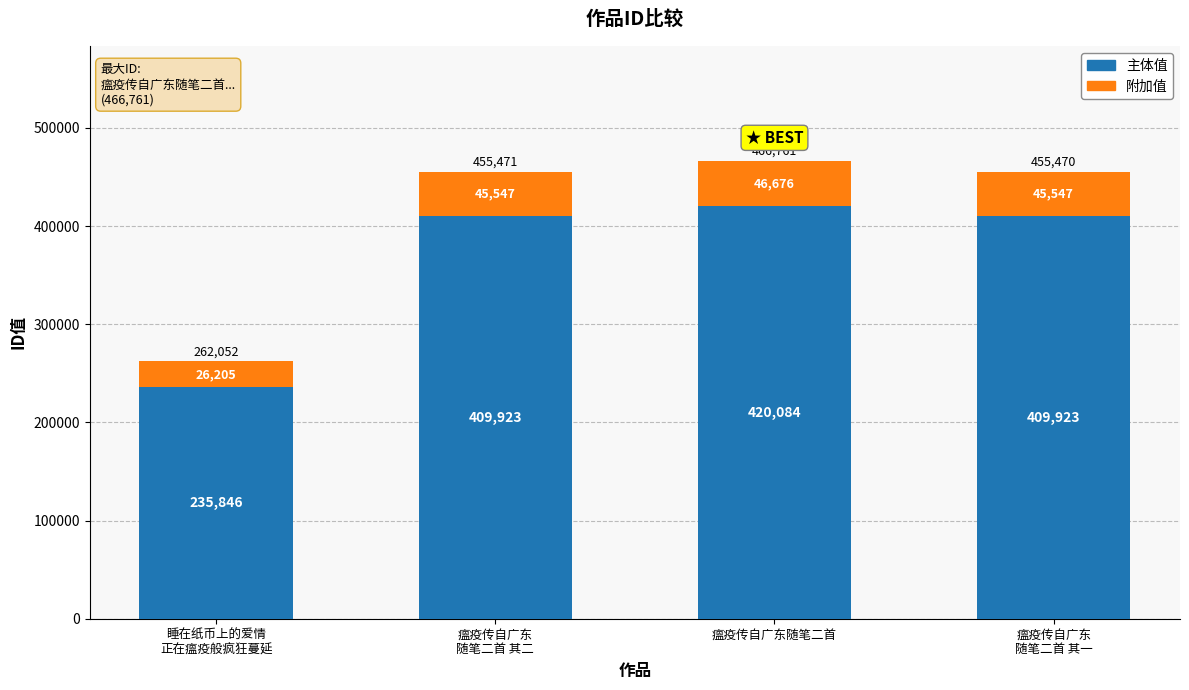

What is the highest value of the 主体值 series?

420084.9